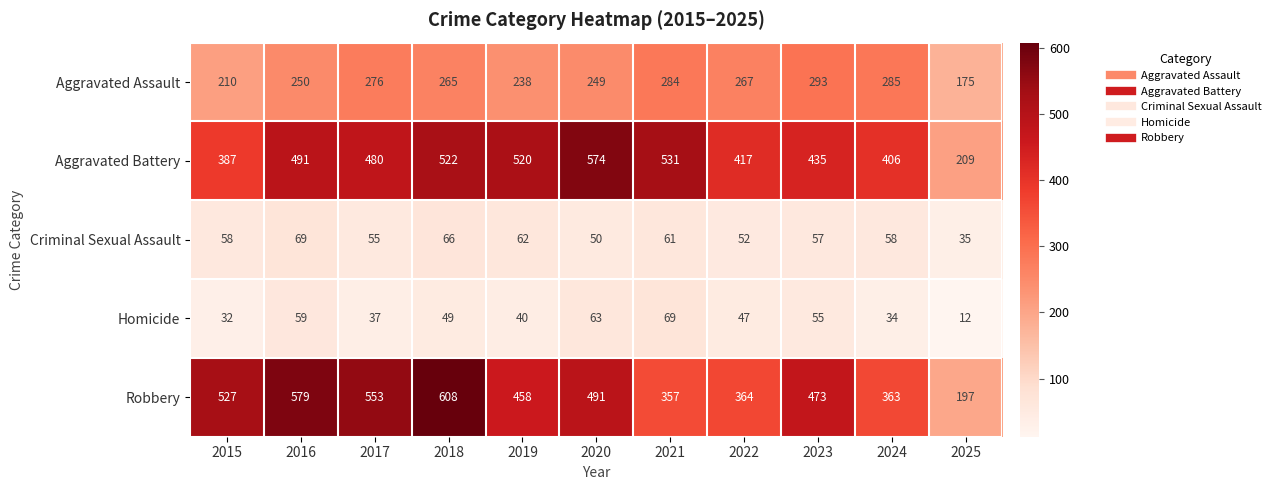

Is it true that Aggravated Battery equals 327 at 2020?

False